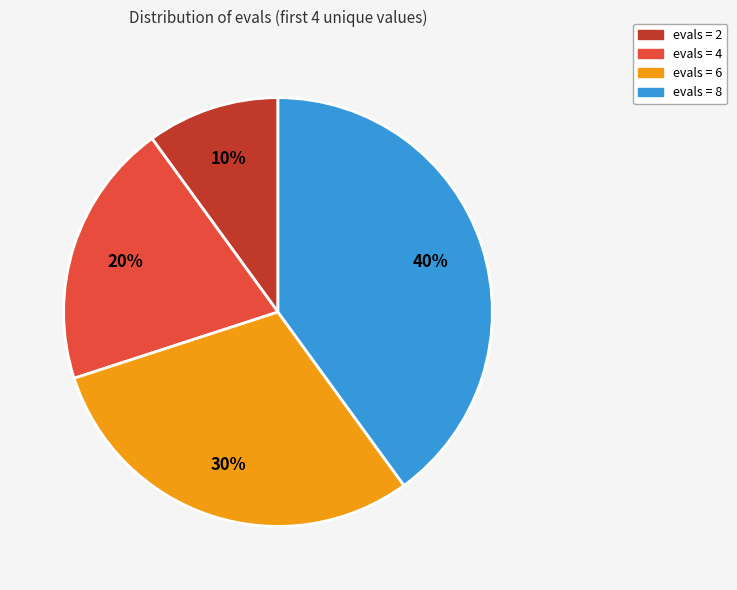

To the nearest percent, what is the average slice percentage?

25%